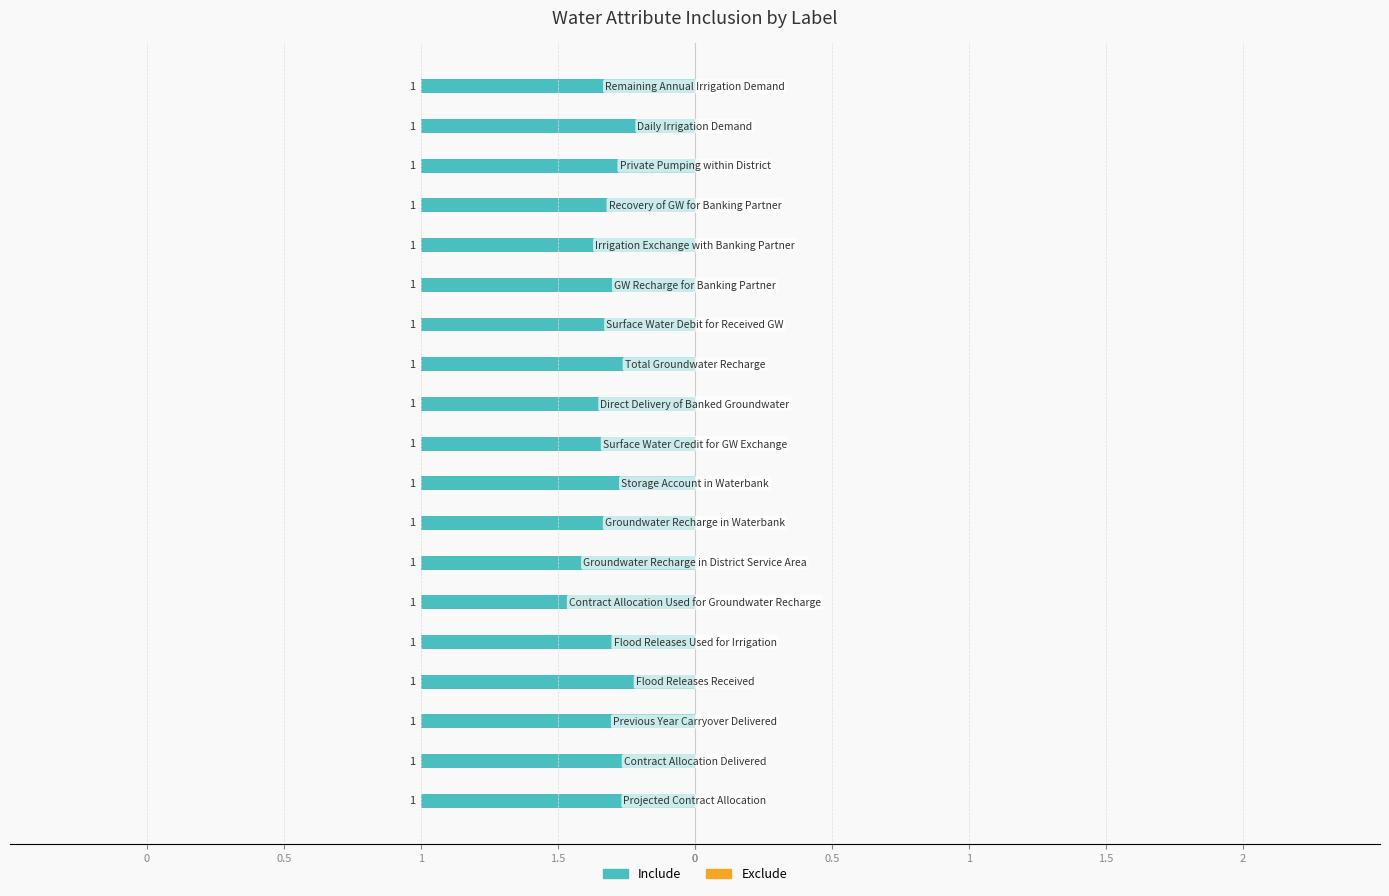

At which category does the chart reach its minimum across all series?

Projected Contract Allocation